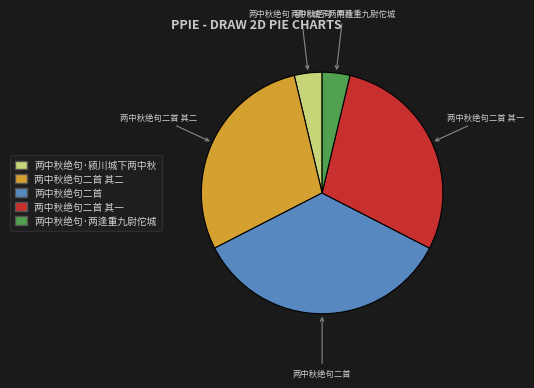

What is the largest slice in the pie chart?

两中秋绝句二首